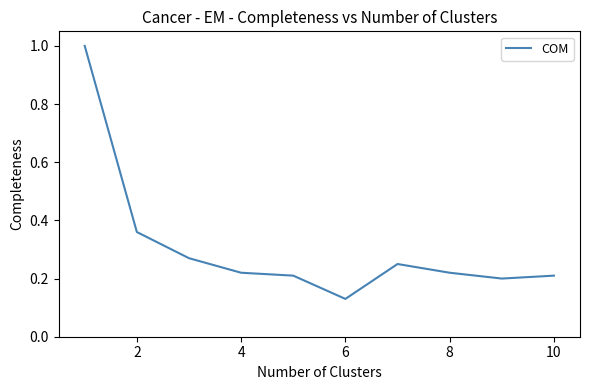

What is the greatest value displayed?

1.0